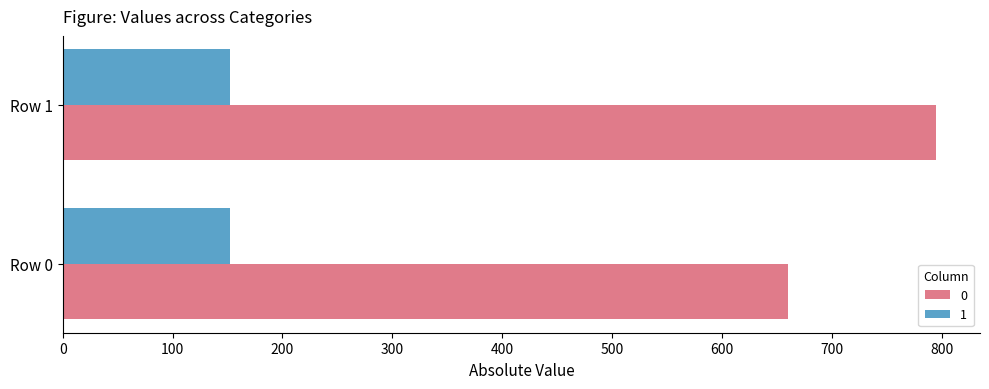

At Row 0, list the series in order from smallest to largest.

1, 0